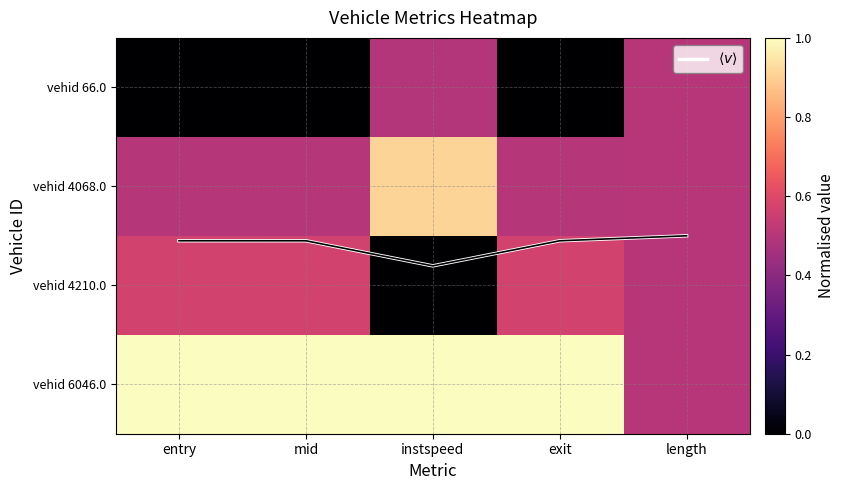

Which series has the widest spread of values?

vehid 4210.0